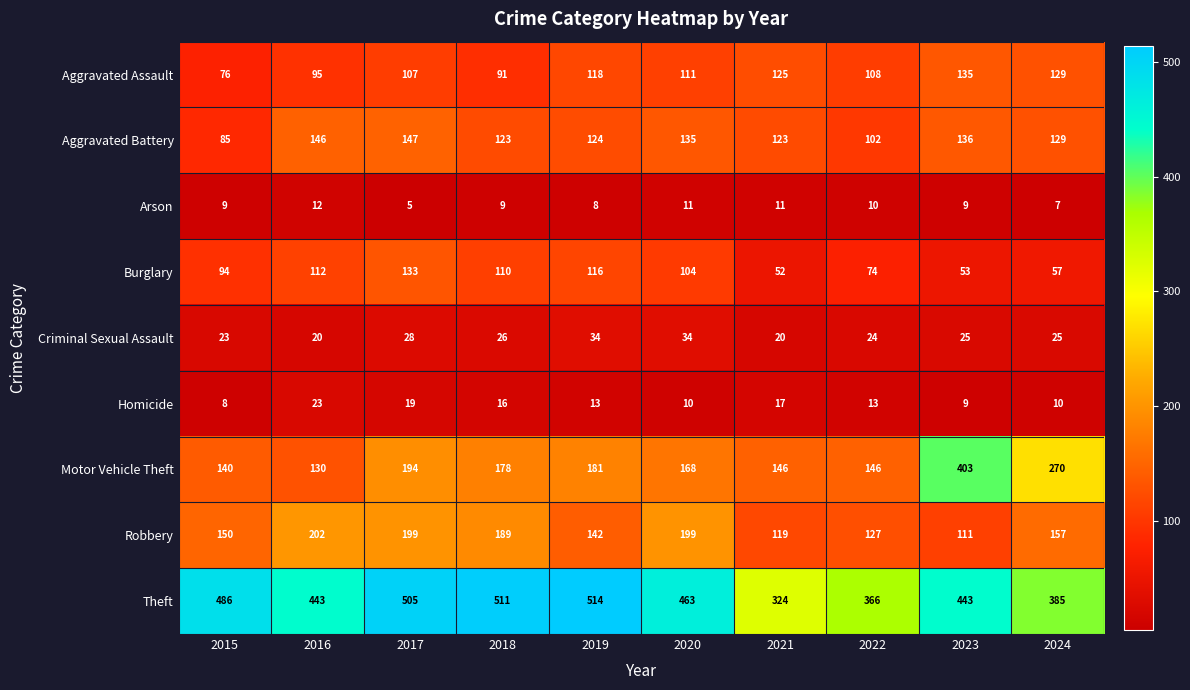

Where is Aggravated Assault nearest to the value 105?

2017